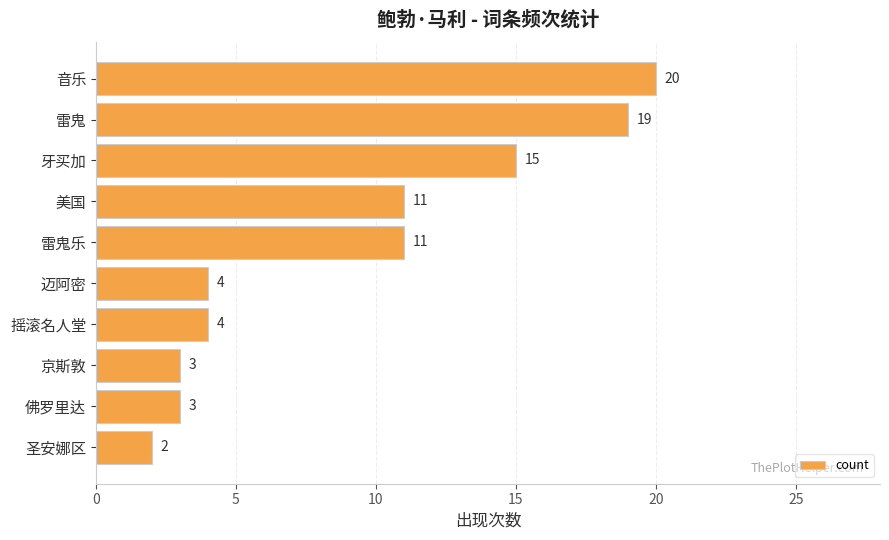

True or false: the data shows 5 at 京斯敦.

False